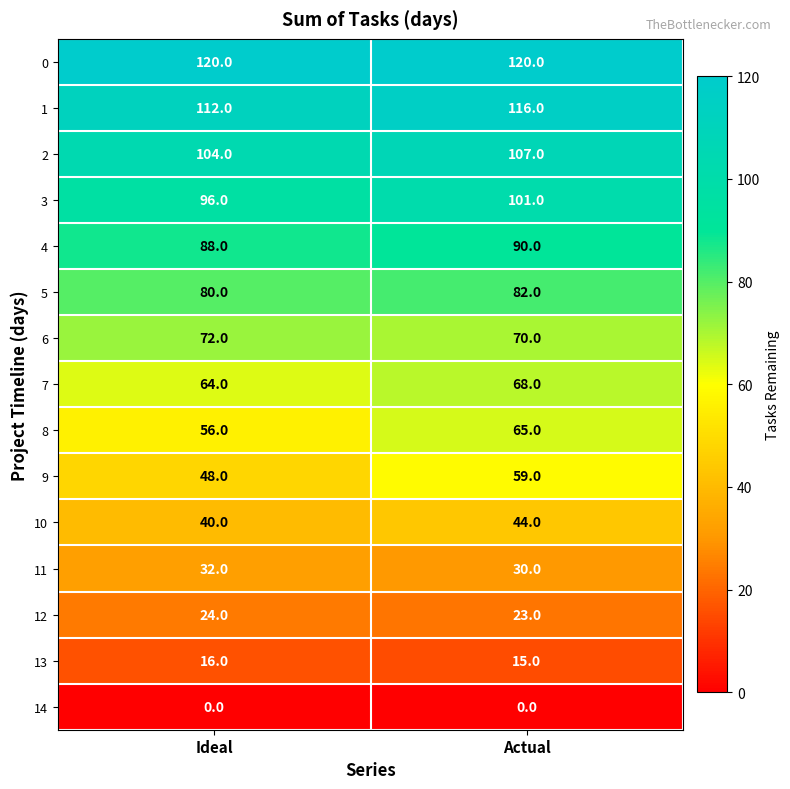

What is the greatest value displayed?

120